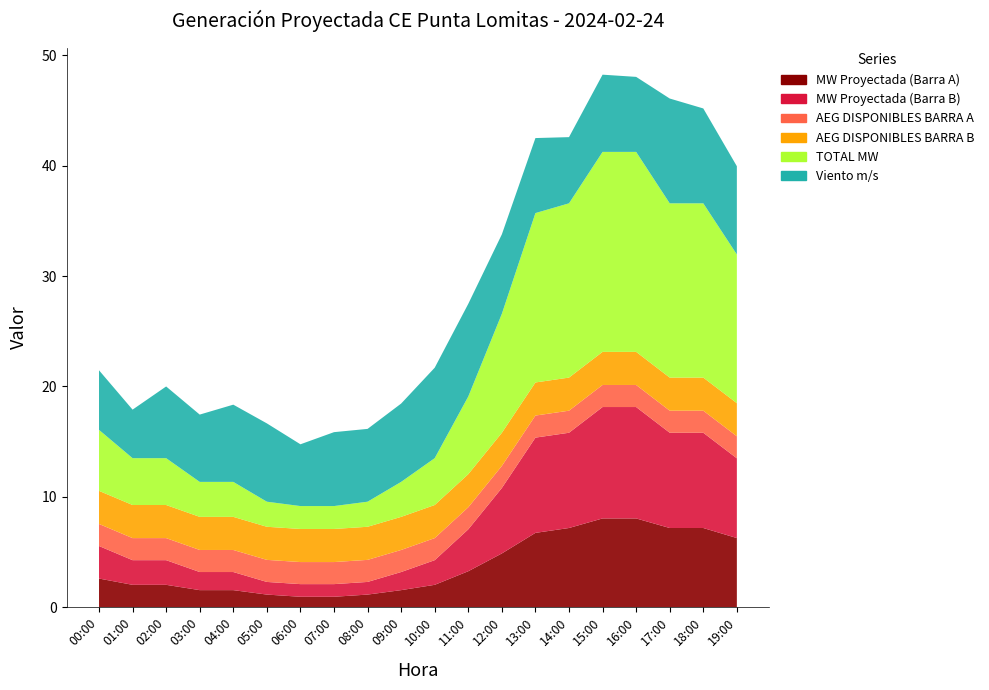

Reading right to left, list all the values displayed in this chart.

MW Proyectada (Barra A): 6.3	7.2	7.2	8.0	8.0	7.2	6.7	4.9	3.2	2.0	1.5	1.1	0.9	0.9	1.1	1.5	1.5	2.0	2.0	2.6
MW Proyectada (Barra B): 7.2	8.6	8.6	10.1	10.1	8.6	8.6	5.9	3.8	2.2	1.6	1.1	1.1	1.1	1.1	1.6	1.6	2.2	2.2	2.9
AEG DISPONIBLES BARRA A: 2.0	2.0	2.0	2.0	2.0	2.0	2.0	2.0	2.0	2.0	2.0	2.0	2.0	2.0	2.0	2.0	2.0	2.0	2.0	2.0
AEG DISPONIBLES BARRA B: 3.0	3.0	3.0	3.0	3.0	3.0	3.0	3.0	3.0	3.0	3.0	3.0	3.0	3.0	3.0	3.0	3.0	3.0	3.0	3.0
TOTAL MW: 13.5	15.8	15.8	18.1	18.1	15.8	15.4	10.8	7.0	4.2	3.2	2.3	2.1	2.1	2.3	3.2	3.2	4.2	4.2	5.5
Viento m/s: 8.0	8.6	9.5	6.8	7.0	6.0	6.8	7.2	8.4	8.2	7.1	6.6	6.7	5.6	7.1	7.0	6.1	6.5	4.4	5.4